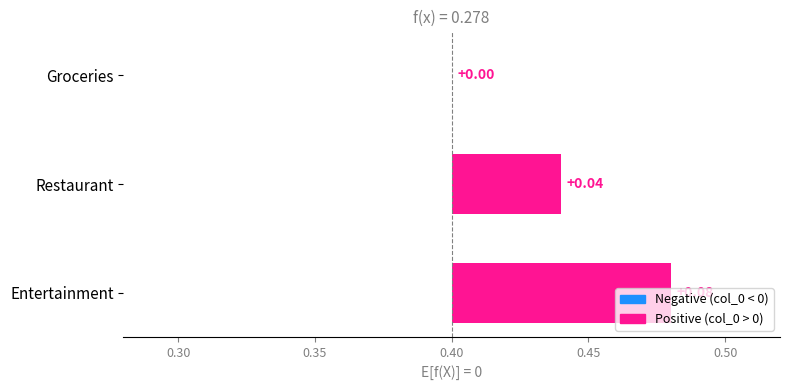

Does the chart contain stacked bars?

No